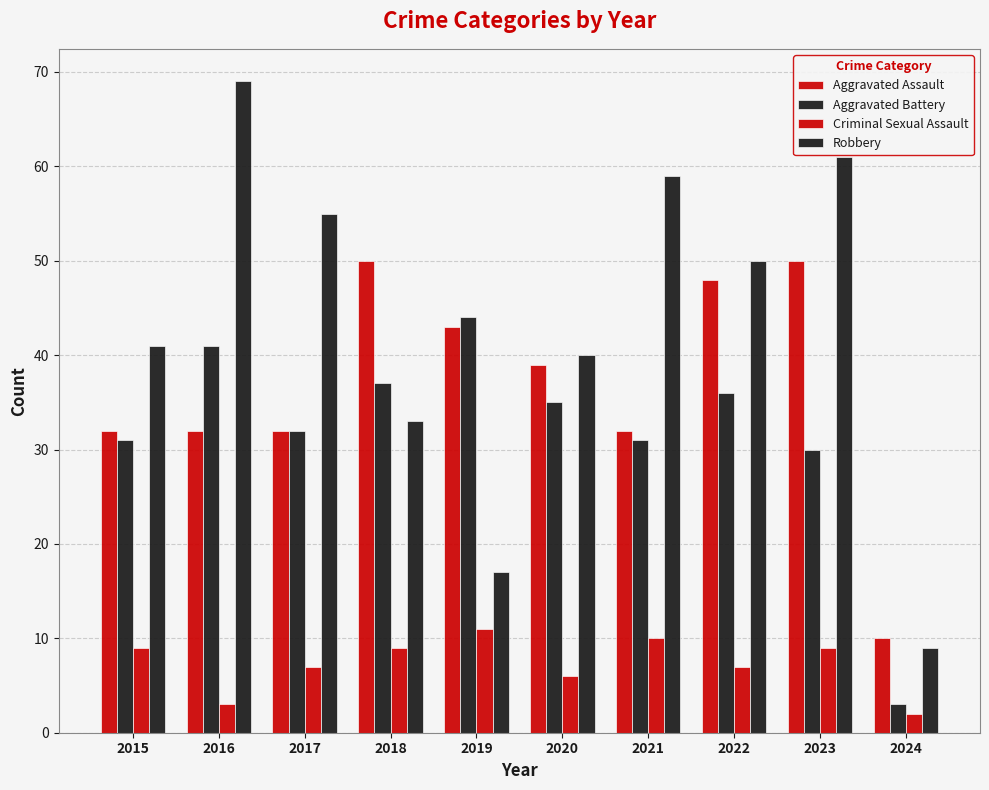

What is the sum of the Criminal Sexual Assault values at 2023 and 2018?

18